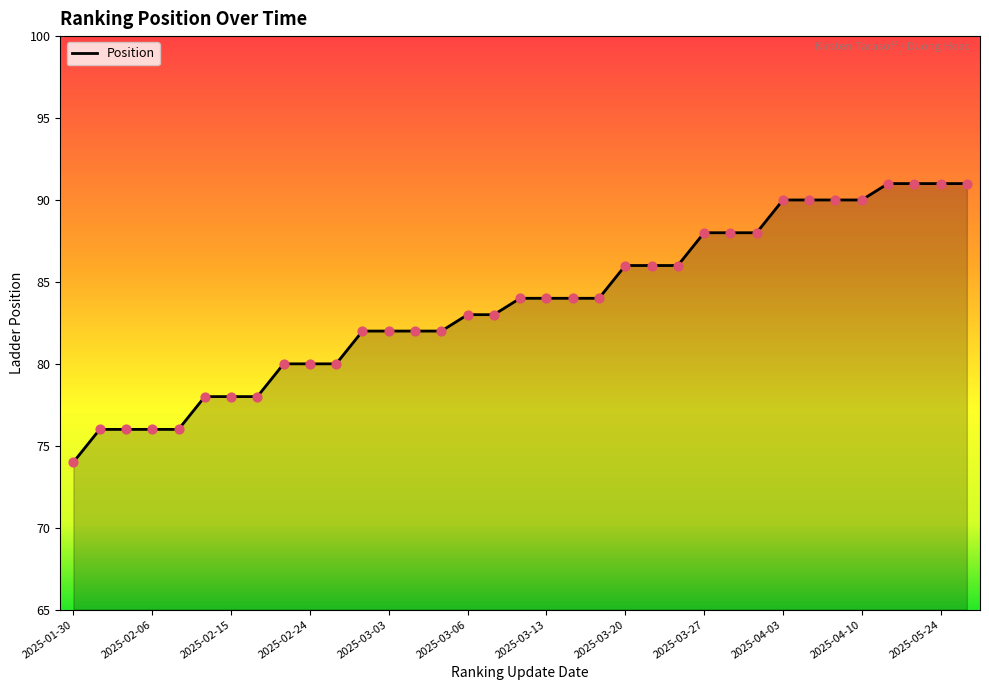

What is the minimum value shown in the chart?

74